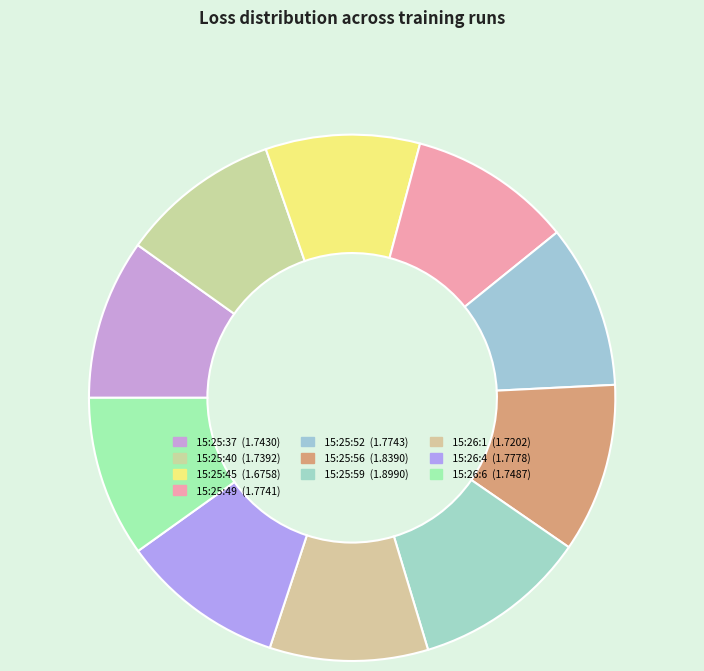

How many segments does this pie chart have?

10